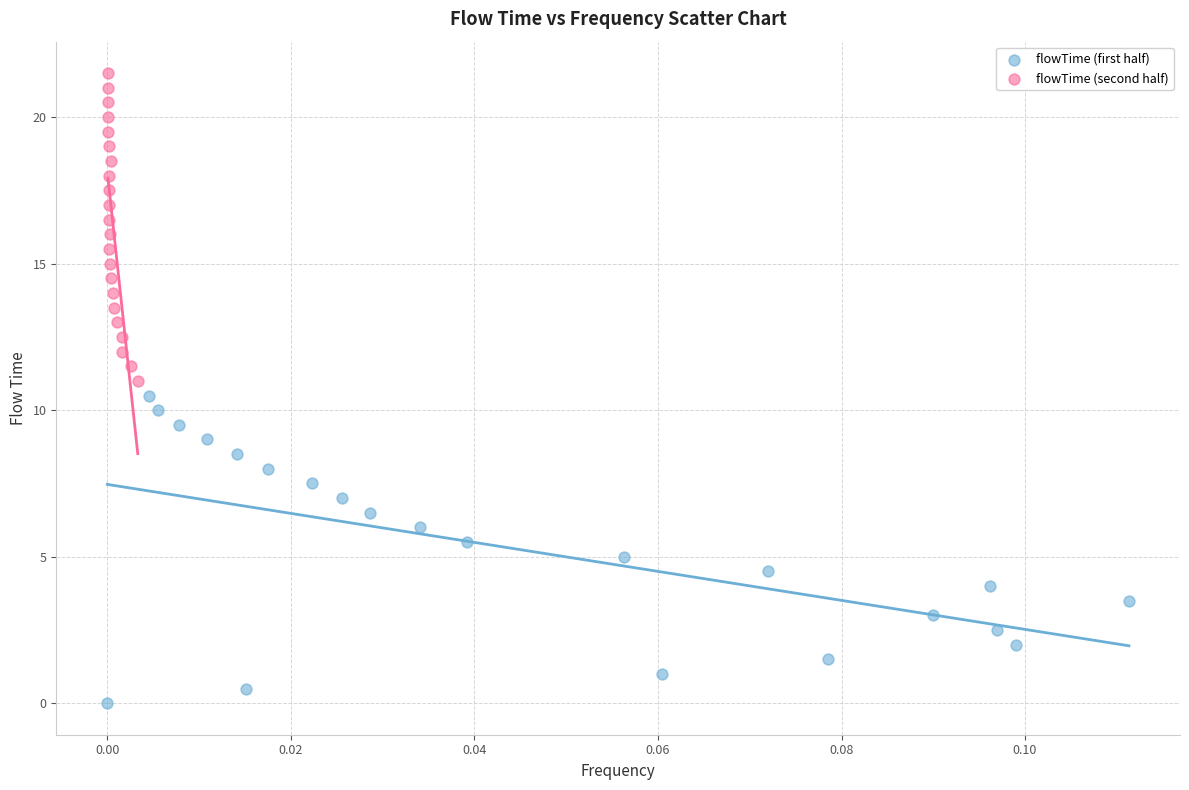

Which series contains the lowest Y value?

flowTime (first half)